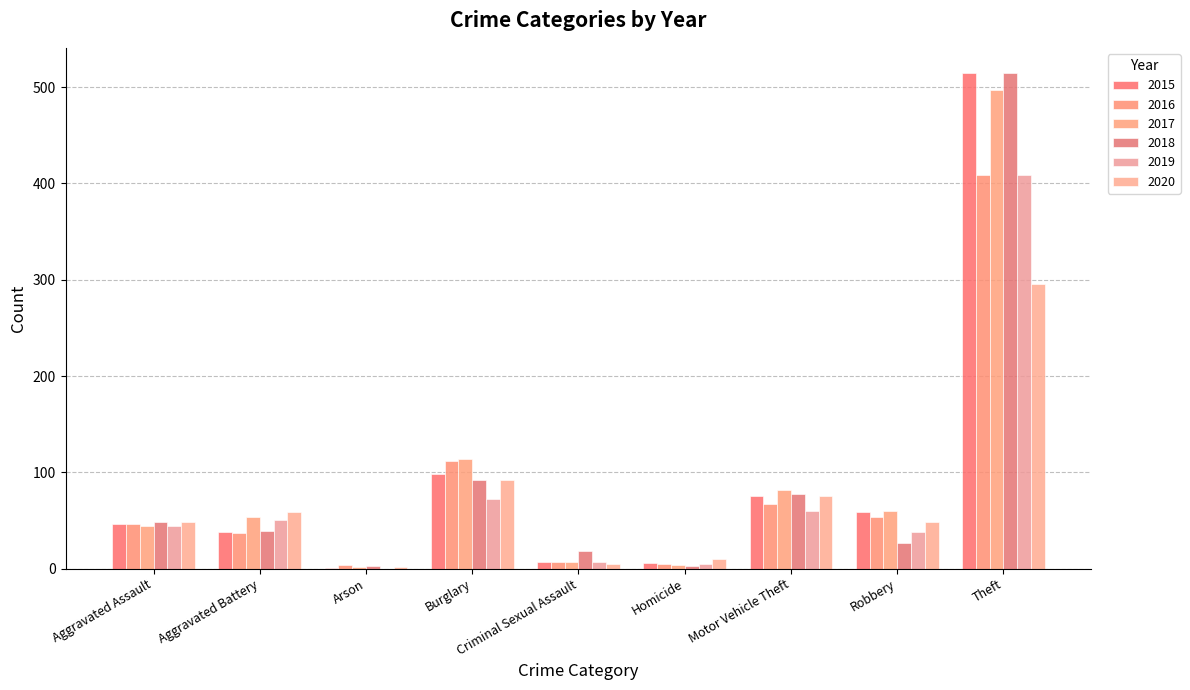

Reading left to right, extract all data points from this chart.

2015: Aggravated Assault=46	Aggravated Battery=38	Arson=1	Burglary=98	Criminal Sexual Assault=7	Homicide=6	Motor Vehicle Theft=75	Robbery=59	Theft=515
2016: Aggravated Assault=46	Aggravated Battery=37	Arson=4	Burglary=112	Criminal Sexual Assault=7	Homicide=5	Motor Vehicle Theft=67	Robbery=54	Theft=409
2017: Aggravated Assault=44	Aggravated Battery=54	Arson=2	Burglary=114	Criminal Sexual Assault=7	Homicide=4	Motor Vehicle Theft=82	Robbery=60	Theft=497
2018: Aggravated Assault=48	Aggravated Battery=39	Arson=3	Burglary=92	Criminal Sexual Assault=18	Homicide=3	Motor Vehicle Theft=78	Robbery=27	Theft=515
2019: Aggravated Assault=44	Aggravated Battery=51	Arson=0	Burglary=72	Criminal Sexual Assault=7	Homicide=5	Motor Vehicle Theft=60	Robbery=38	Theft=409
2020: Aggravated Assault=48	Aggravated Battery=59	Arson=2	Burglary=92	Criminal Sexual Assault=5	Homicide=10	Motor Vehicle Theft=75	Robbery=48	Theft=296